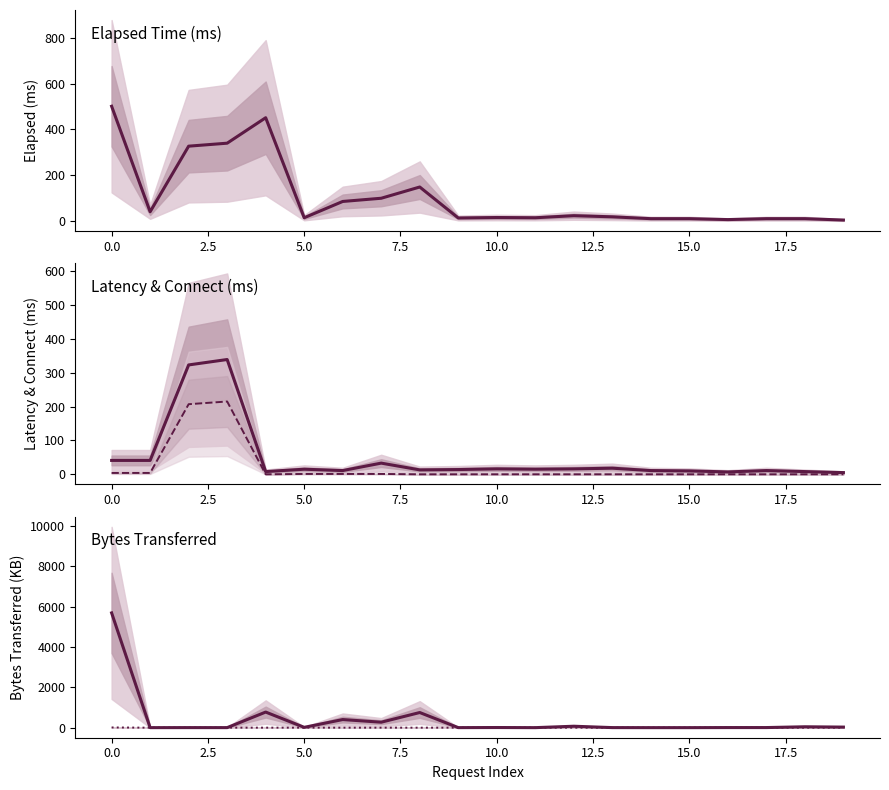

What is the maximum value for sentBytes?

11.4